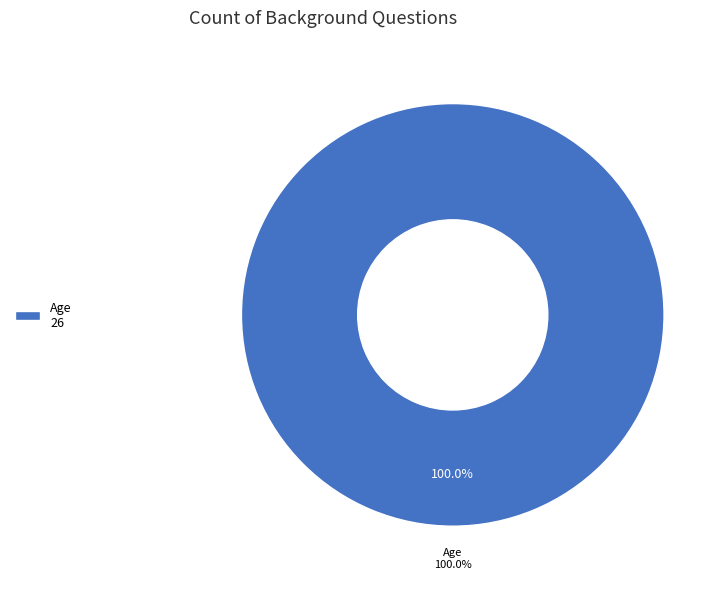

Which category has the biggest portion of the pie?

Age